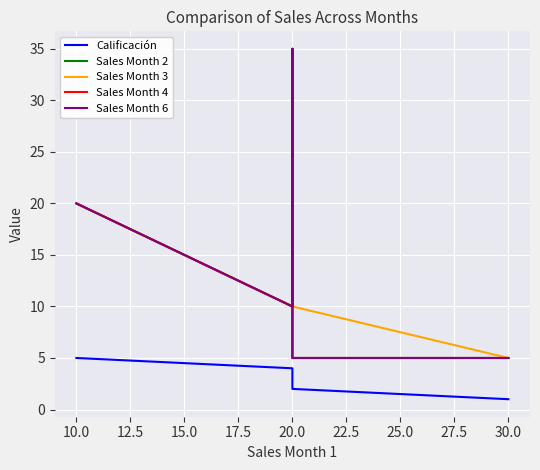

What position from the right is 10.0?

4